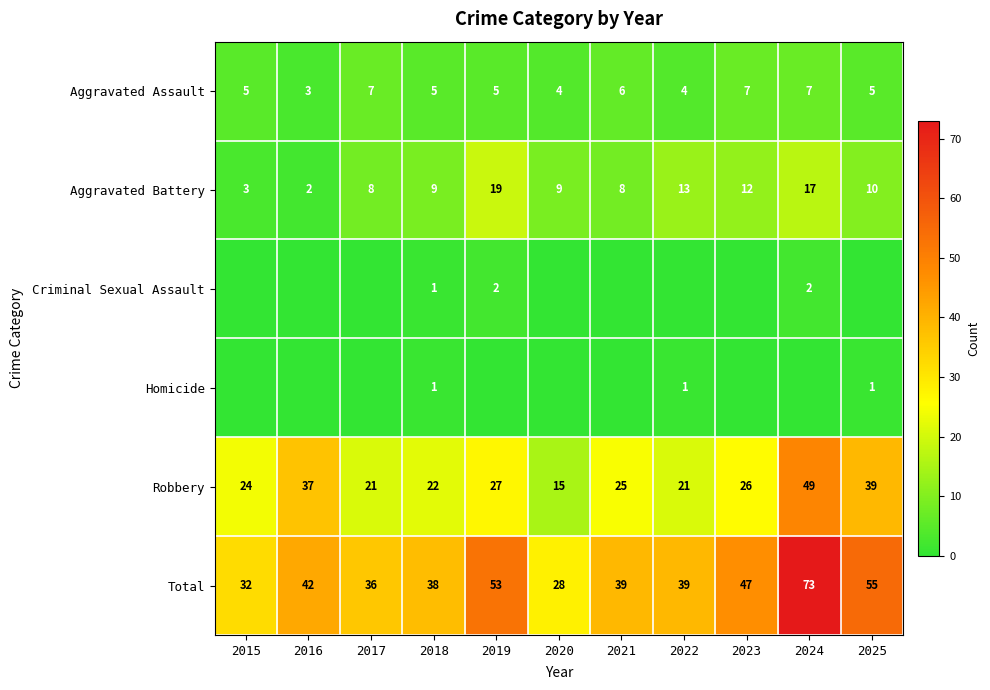

What is the maximum value for Robbery?

49